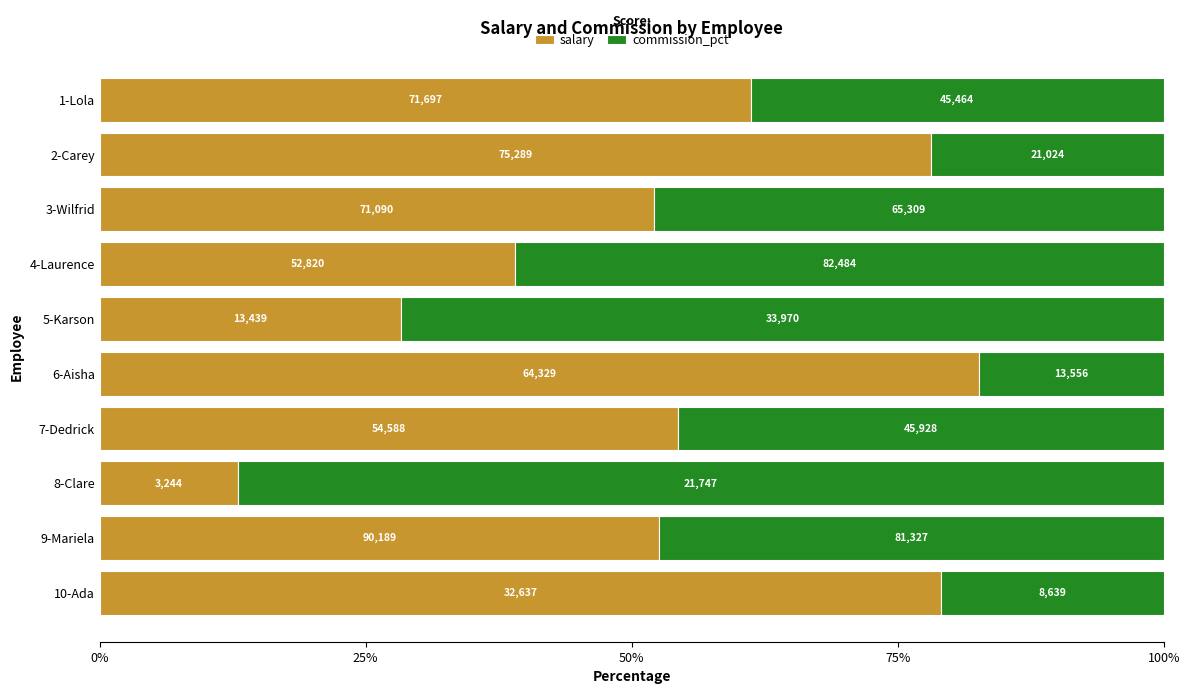

Which series has the largest total across all categories?

salary